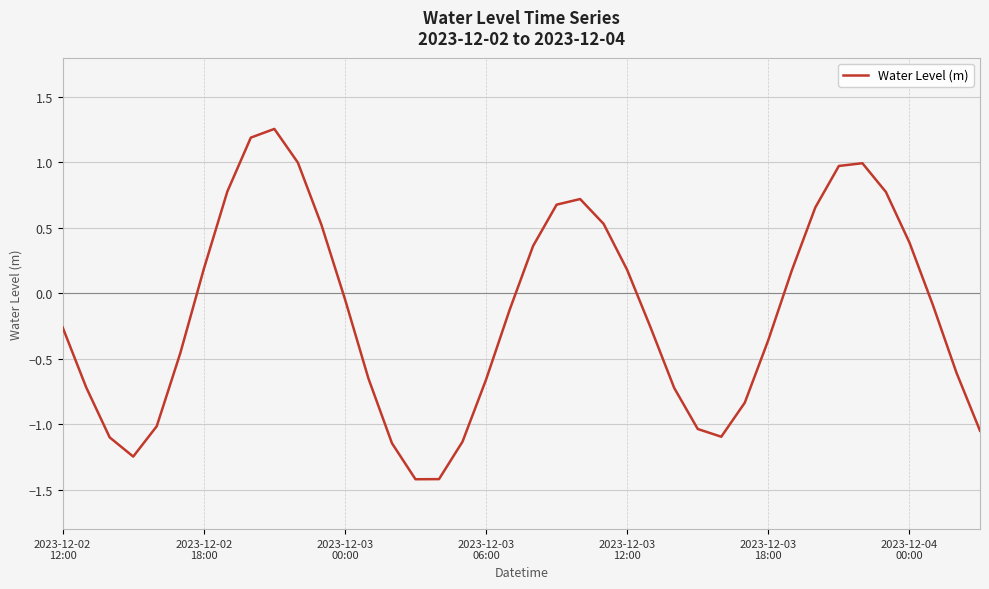

Is this an area chart (filled region under the line)?

No